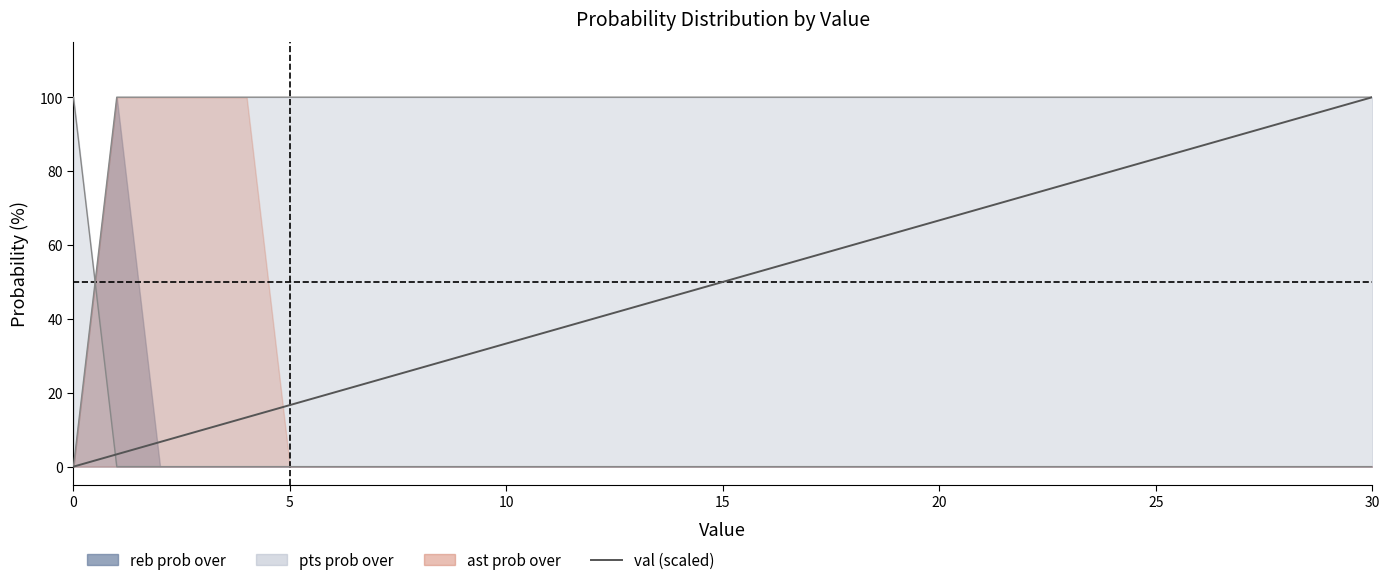

What is the difference between the maximum and minimum values in the pts prob over line series?

100.0